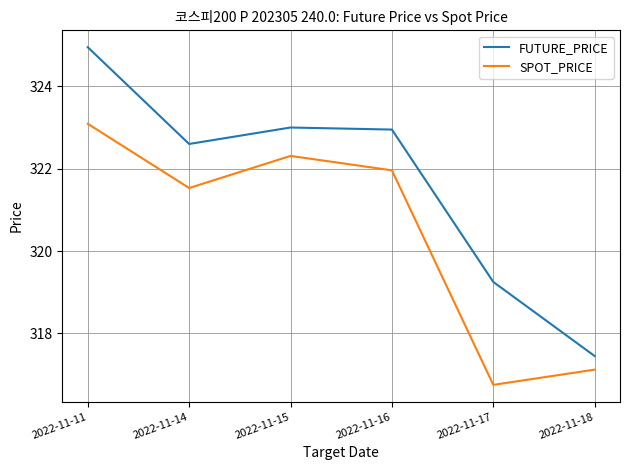

How many lines are shown in the chart?

2